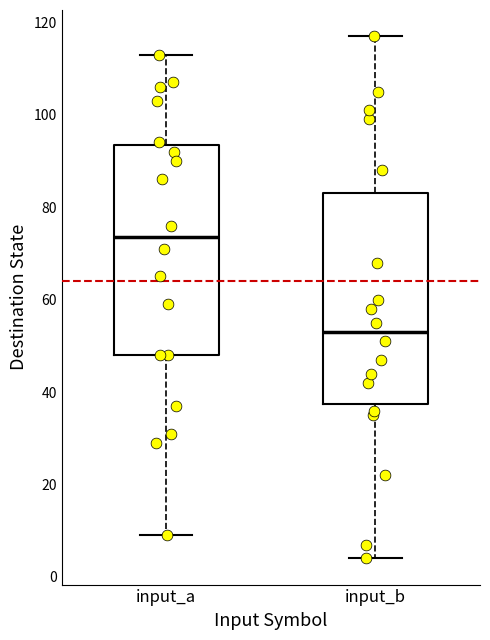

Where does the upper whisker of the box for input_b end on the y-axis? The values are not printed on the chart, so give them approximately, as read against the axis.

118